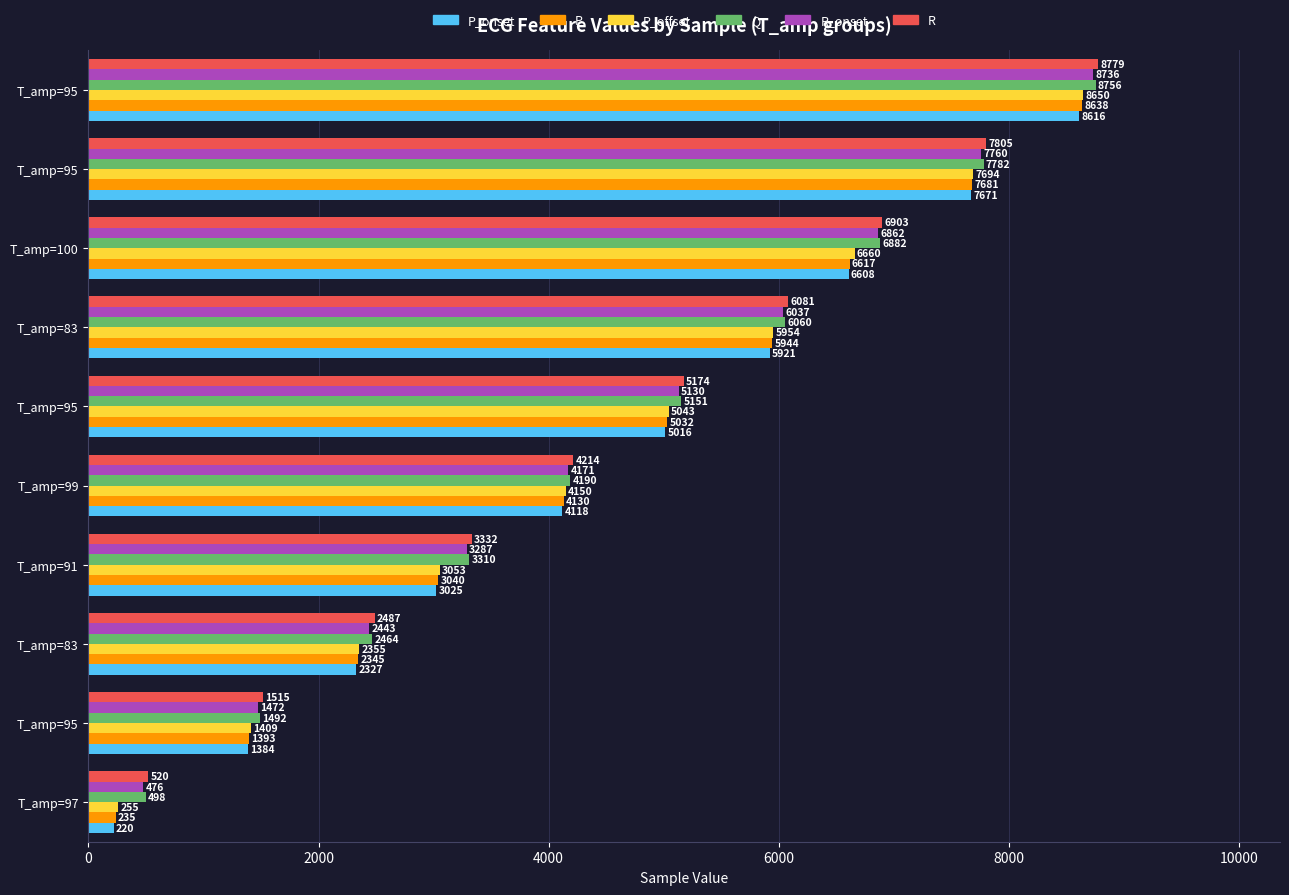

How many data points in P_offset are less than 5043?

5